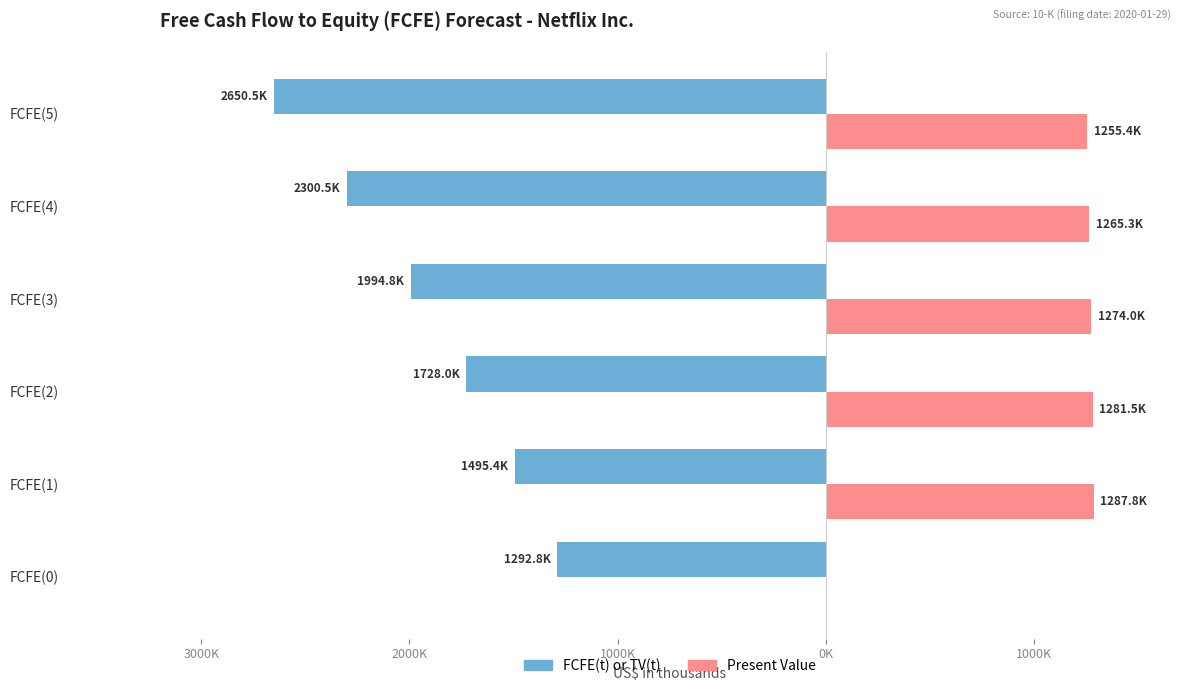

What are all the series names shown in the legend?

FCFE(t) or TV(t), Present Value